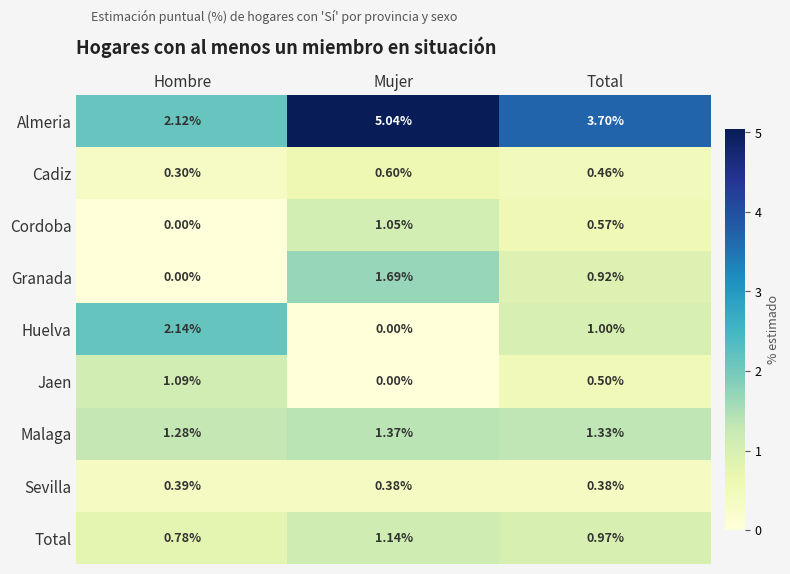

At which label does Total reach its peak?

Mujer